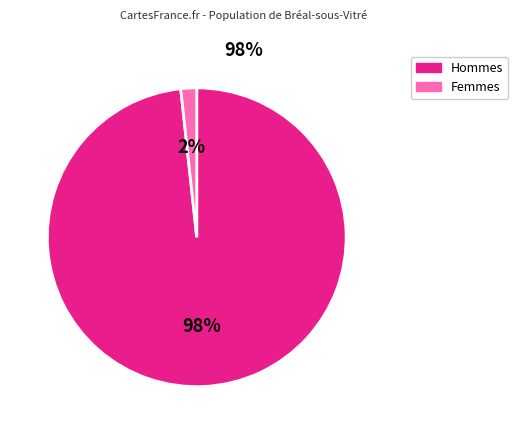

How many slices are in this pie chart?

2